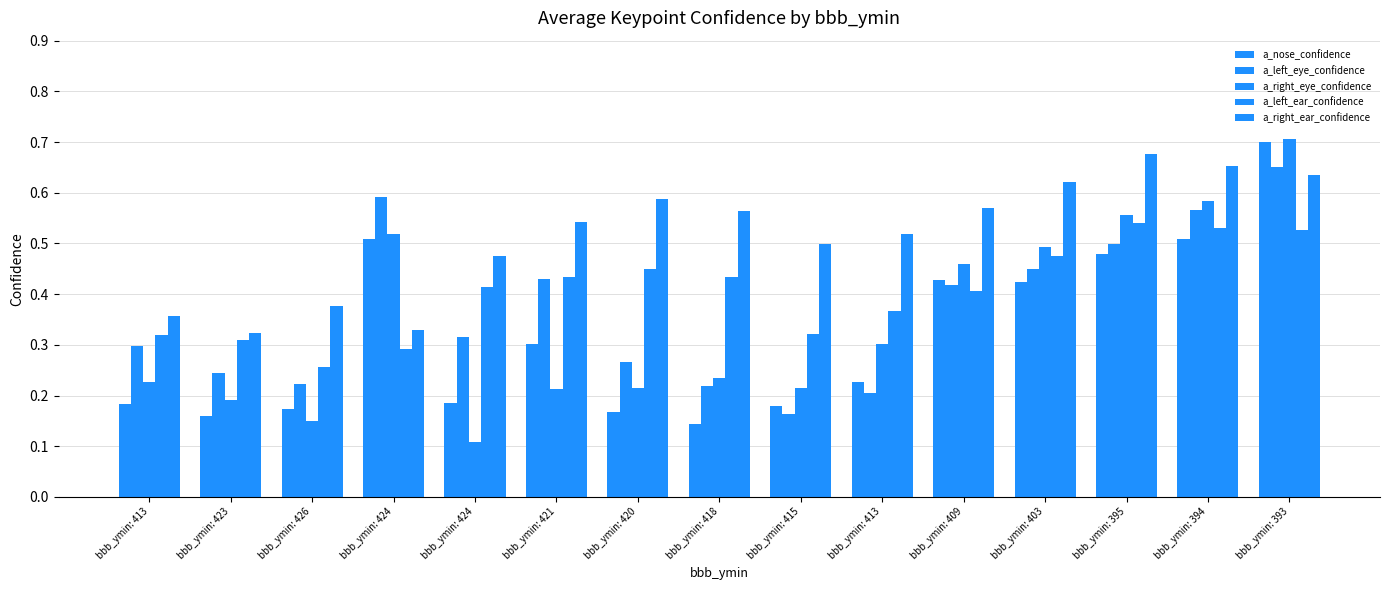

How many a_left_ear_confidence values are between 0 and 1?

15